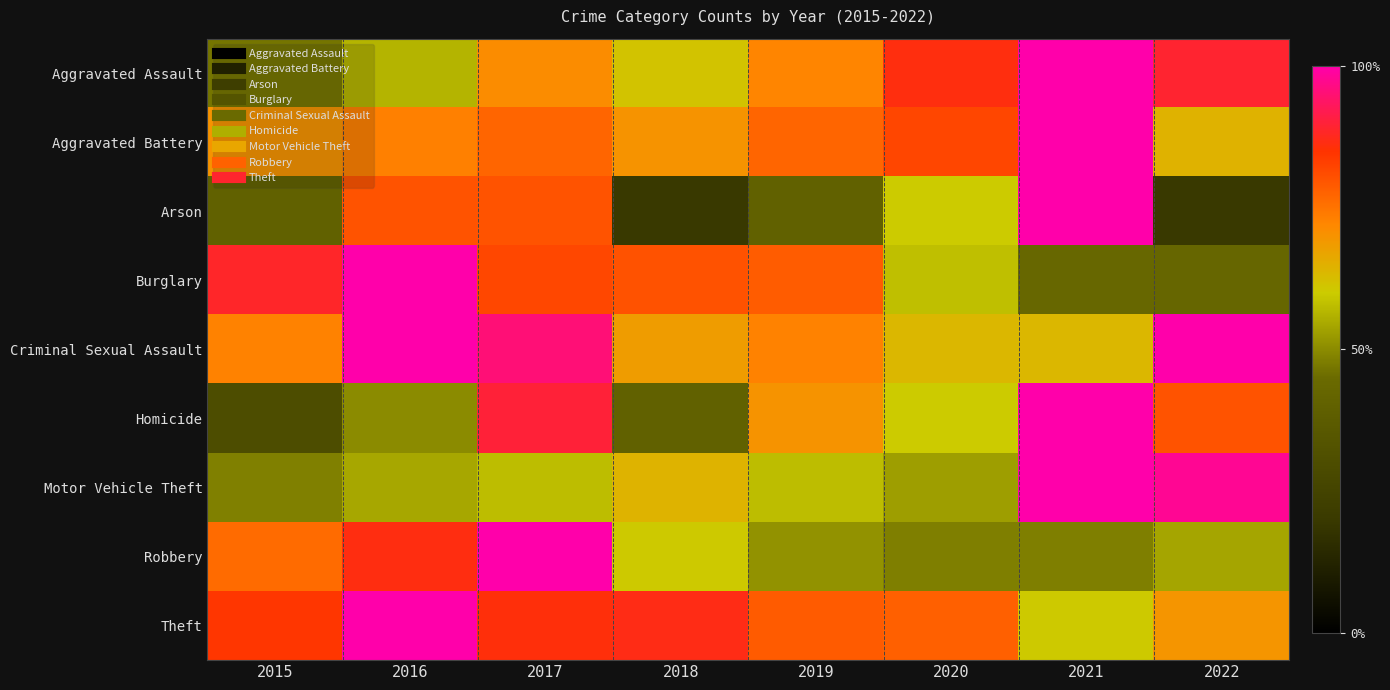

Reading left to right, extract all data points from this chart.

Aggravated Assault: 2015=0.5	2016=0.6	2017=0.7	2018=0.6	2019=0.7	2020=0.9	2021=1.0	2022=0.9
Aggravated Battery: 2015=0.7	2016=0.7	2017=0.8	2018=0.7	2019=0.8	2020=0.8	2021=1.0	2022=0.6
Arson: 2015=0.4	2016=0.8	2017=0.8	2018=0.2	2019=0.4	2020=0.6	2021=1.0	2022=0.2
Burglary: 2015=0.9	2016=1.0	2017=0.8	2018=0.8	2019=0.8	2020=0.6	2021=0.4	2022=0.4
Criminal Sexual Assault: 2015=0.7	2016=1.0	2017=1.0	2018=0.7	2019=0.7	2020=0.6	2021=0.6	2022=1.0
Homicide: 2015=0.3	2016=0.5	2017=0.9	2018=0.4	2019=0.7	2020=0.6	2021=1.0	2022=0.8
Motor Vehicle Theft: 2015=0.5	2016=0.5	2017=0.6	2018=0.6	2019=0.6	2020=0.5	2021=1.0	2022=1.0
Robbery: 2015=0.8	2016=0.9	2017=1.0	2018=0.6	2019=0.5	2020=0.5	2021=0.5	2022=0.5
Theft: 2015=0.8	2016=1.0	2017=0.9	2018=0.9	2019=0.8	2020=0.8	2021=0.6	2022=0.7